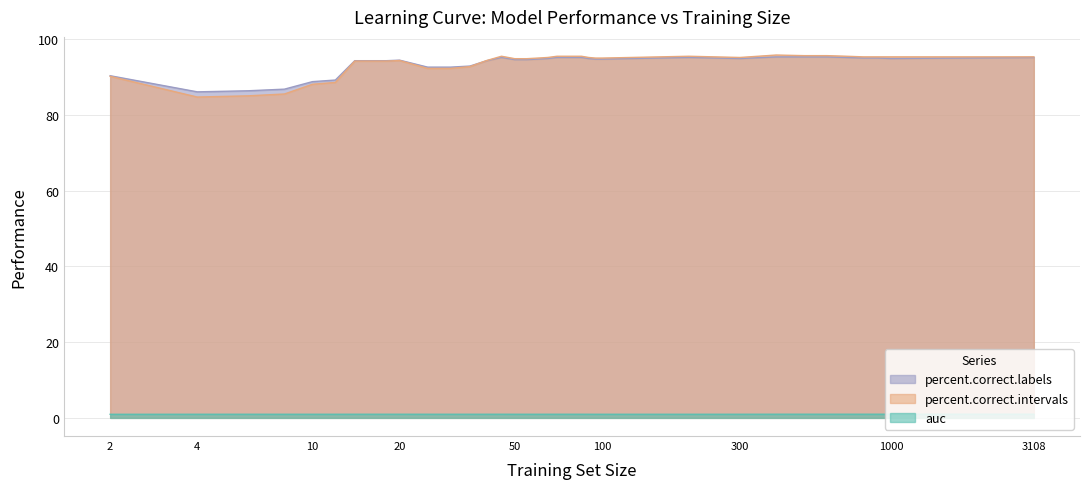

At which category is the sum across all series the highest?

400